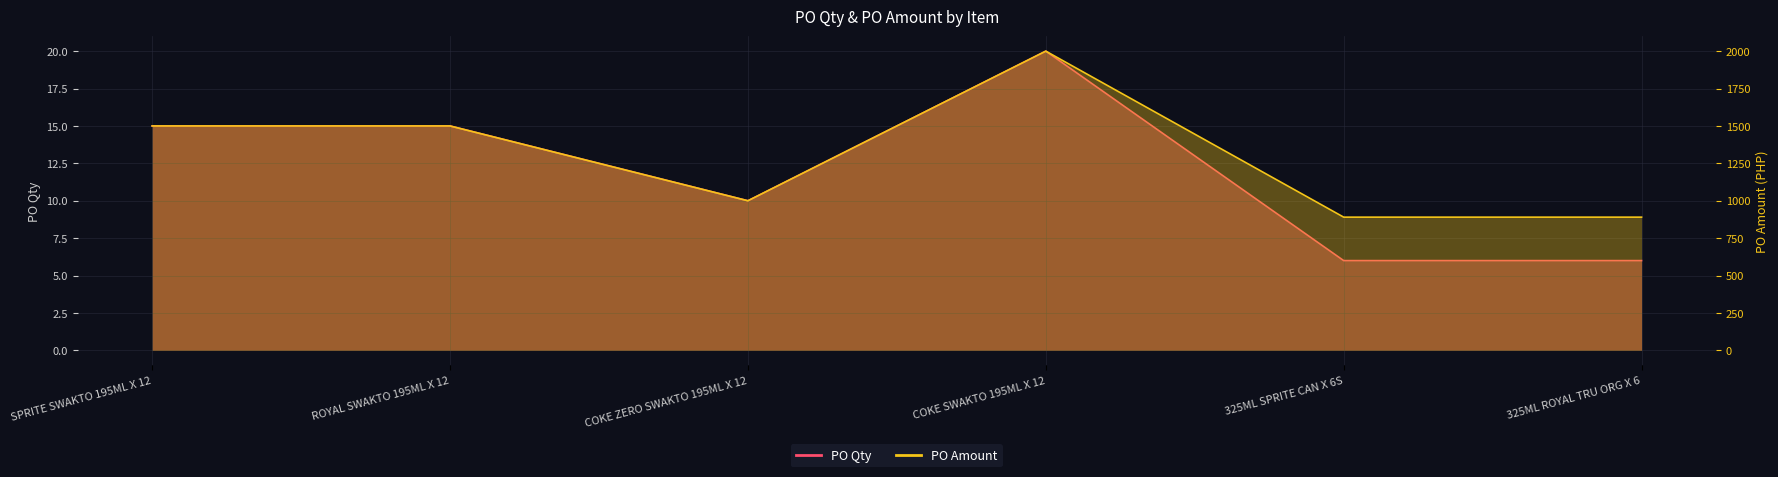

The value of PO Qty at COKE SWAKTO 195ML X 12 is 20.0. True or false?

True